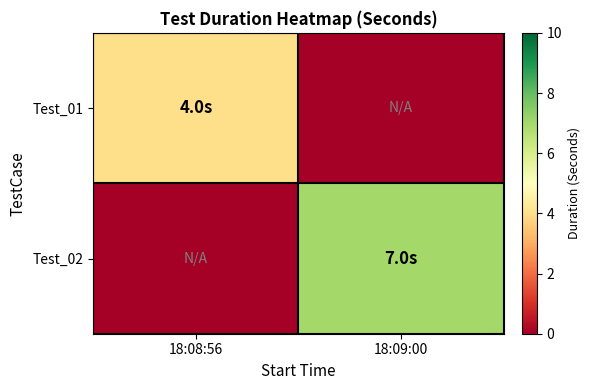

Which series changed the most between 18:08:56 and 18:09:00?

Test_02